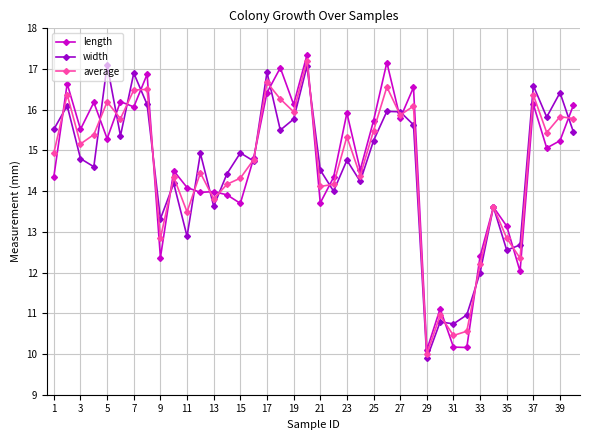

List the series in order of their peak value, lowest first.

width, average, length